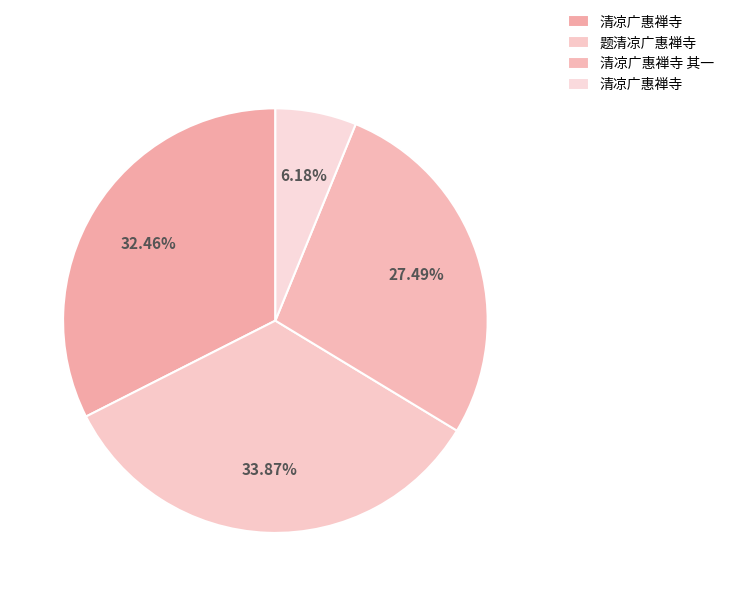

Count the number of slices in the pie.

4